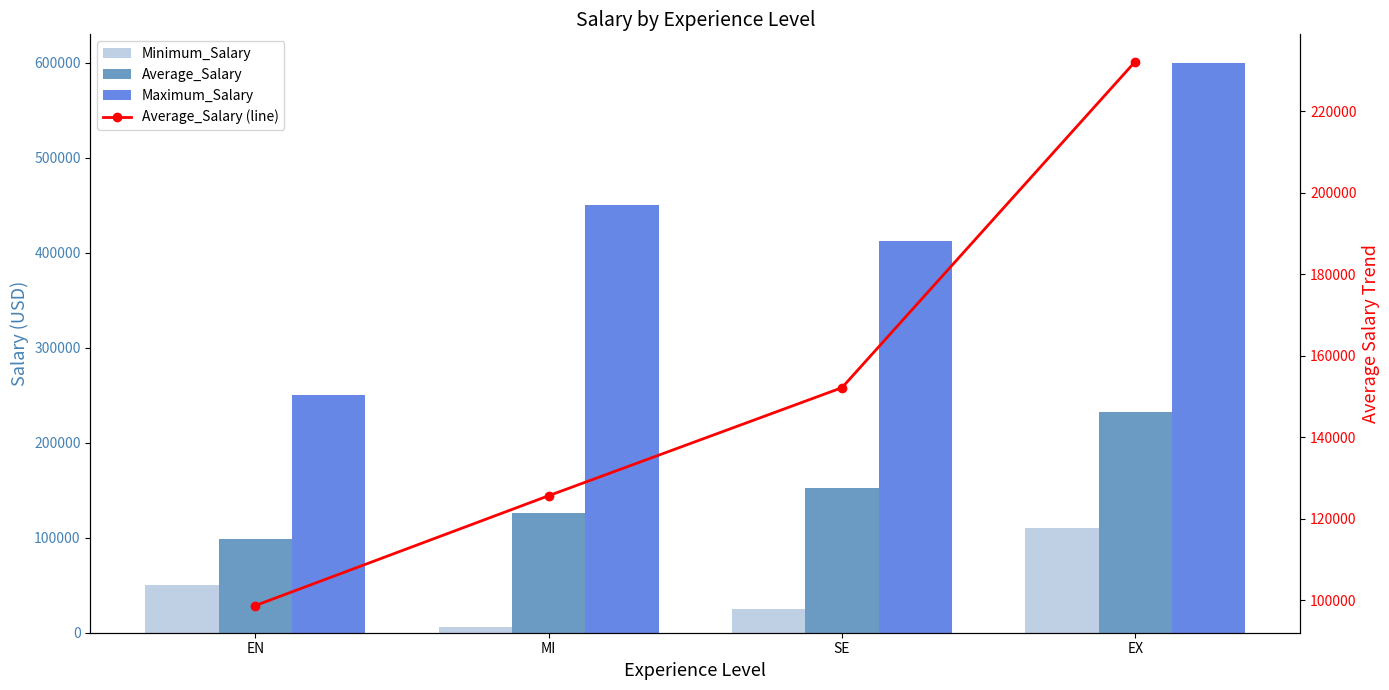

Is it true that Minimum_Salary equals 110000 at EX?

True